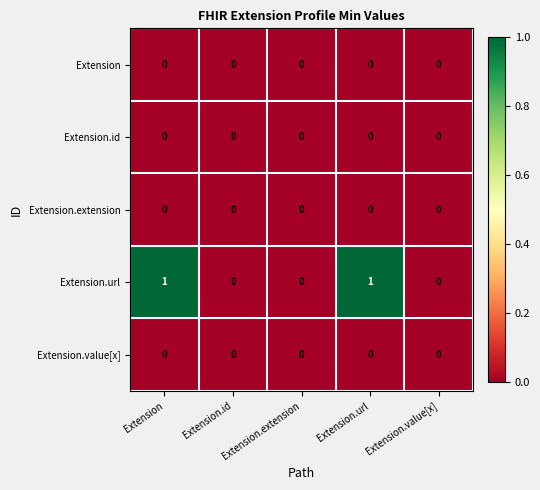

The value of Extension.value[x] at Extension.value[x] is 0. True or false?

True